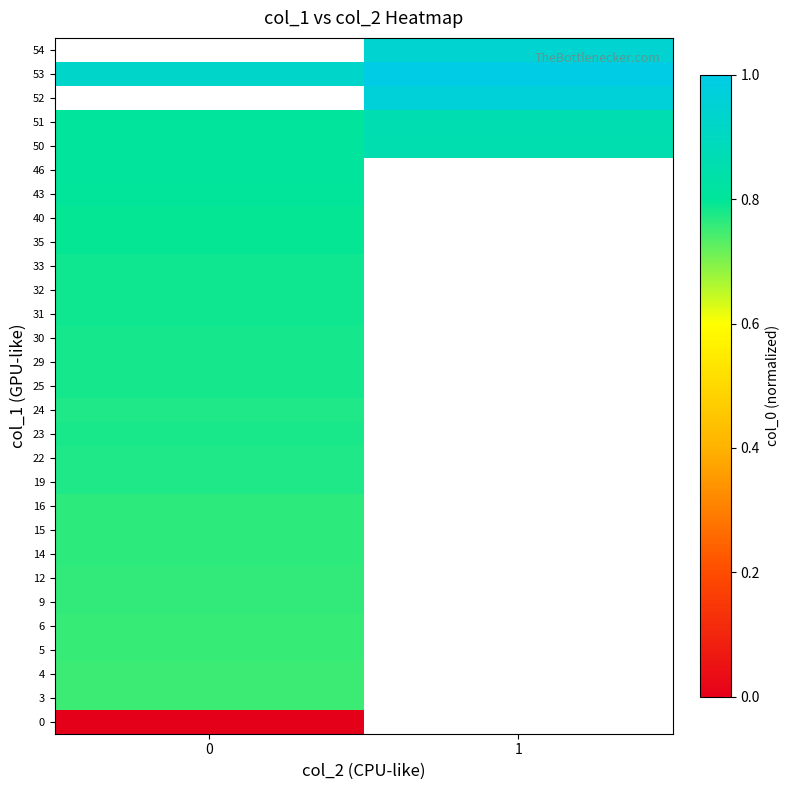

Between 0 and 1, which is larger?

1